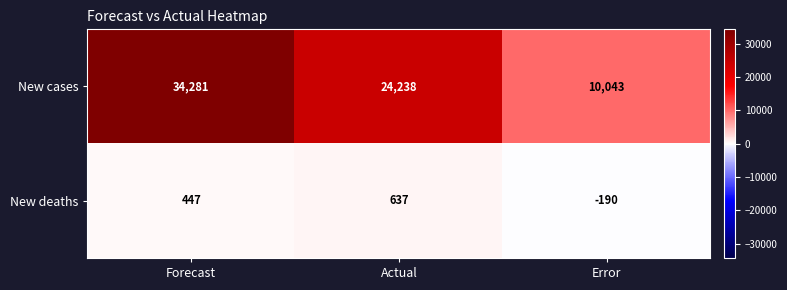

The New cases series shows 10043 at Error. True or false?

True